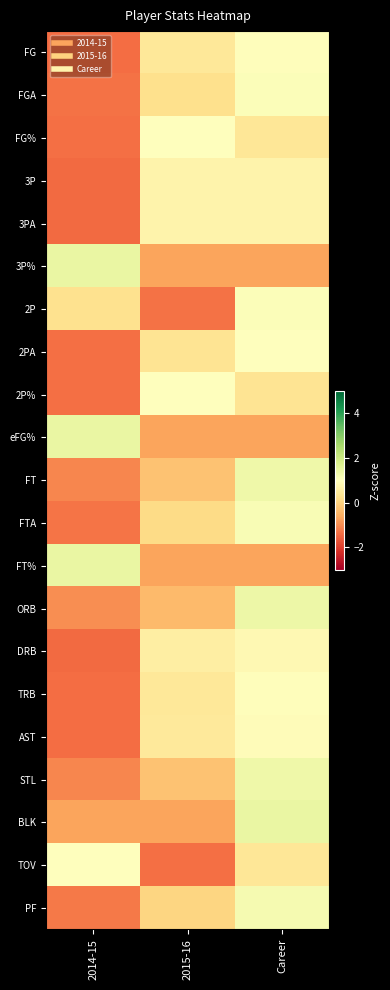

Rank the series by their maximum value, from highest to lowest.

3P%, BLK, FT%, eFG%, ORB, FT, STL, PF, FTA, FGA, 2P, 2PA, 2P%, FG%, TOV, FG, TRB, AST, DRB, 3P, 3PA